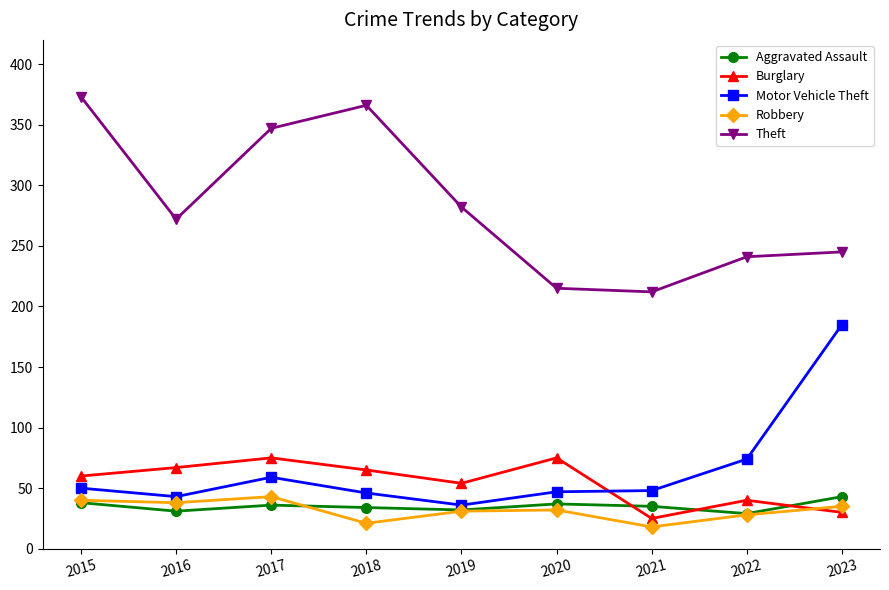

The value of Aggravated Assault at 2022 is 47. True or false?

False